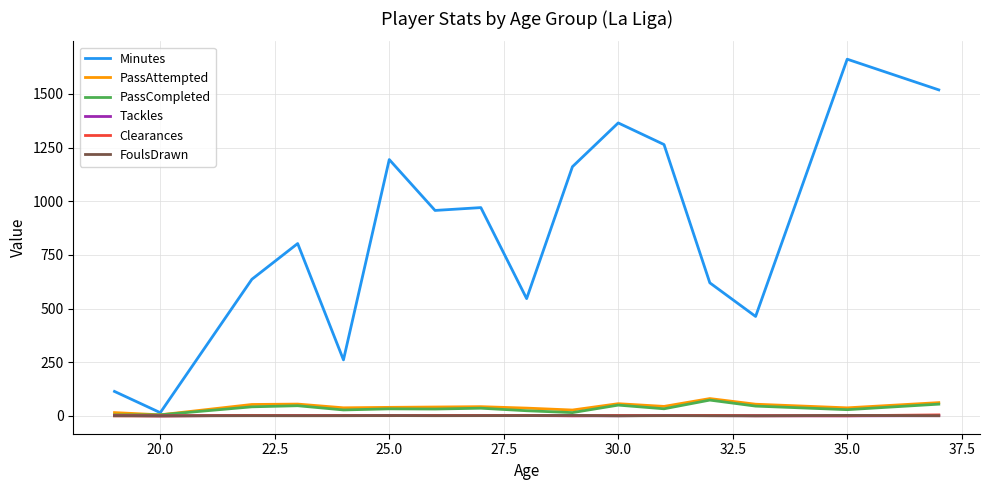

What is the average value of the Tackles series?

1.2